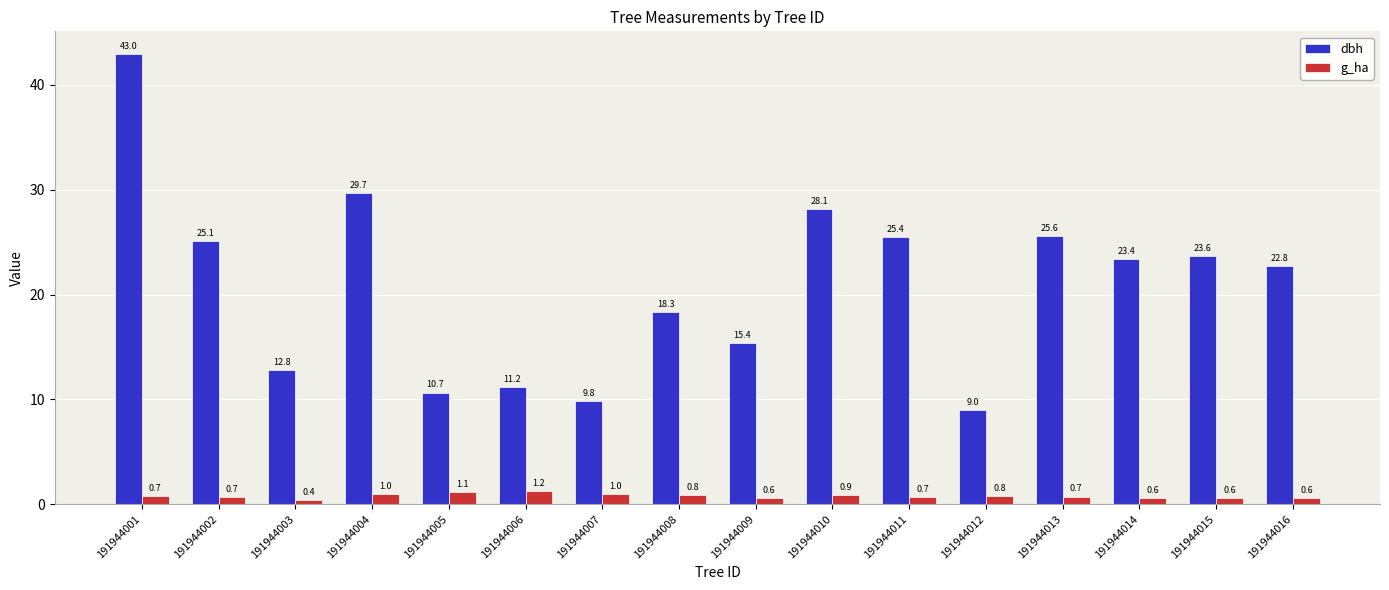

What is the value of the g_ha bar at the 9th from the left?

0.6